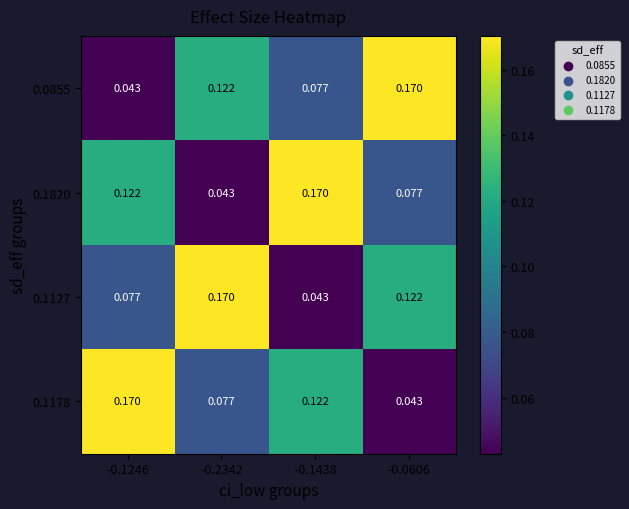

Is the value of 0.1178 at -0.1246 greater than the value of 0.1820 at -0.1246?

Yes